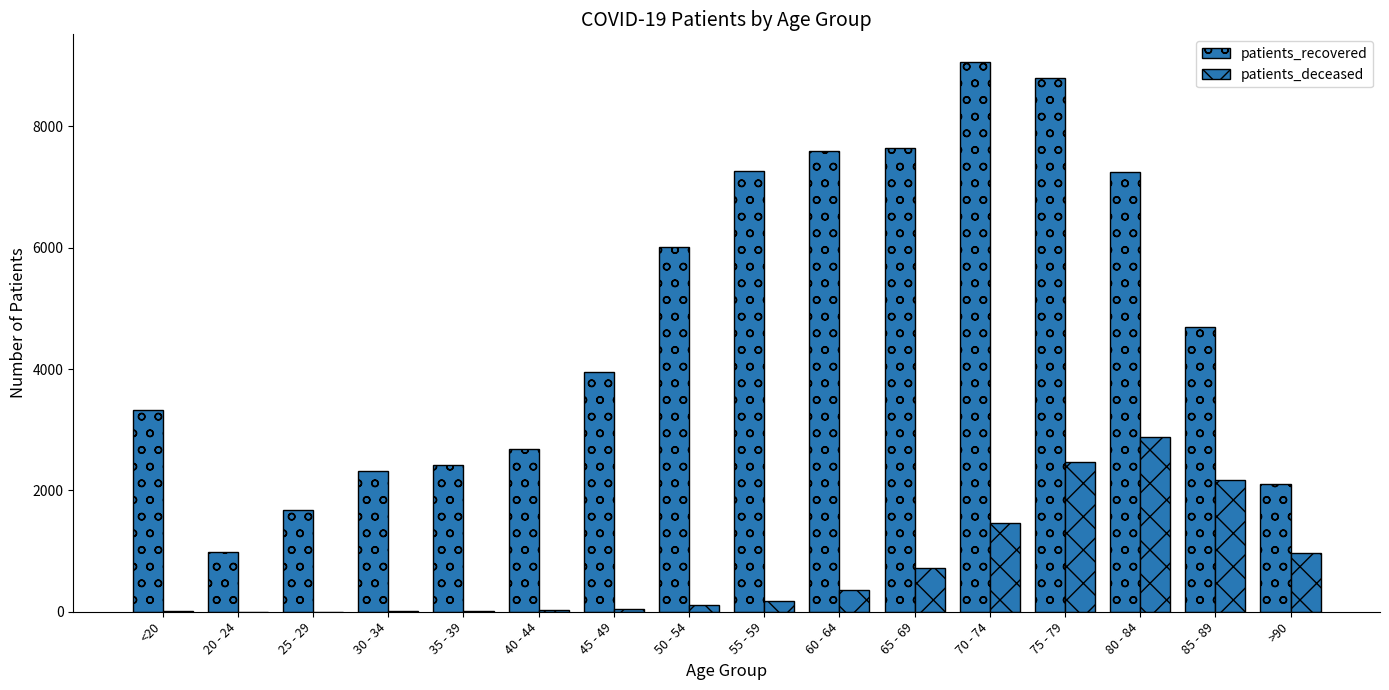

How many groups of bars are there?

16